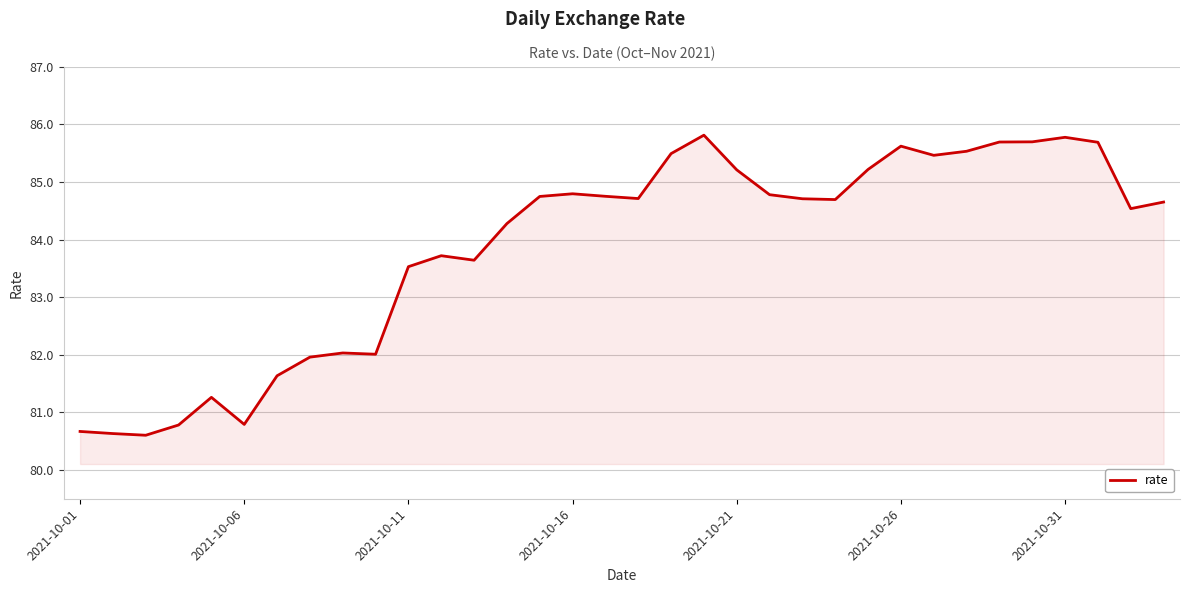

True or false: the data has more than 1 interior local peaks.

True